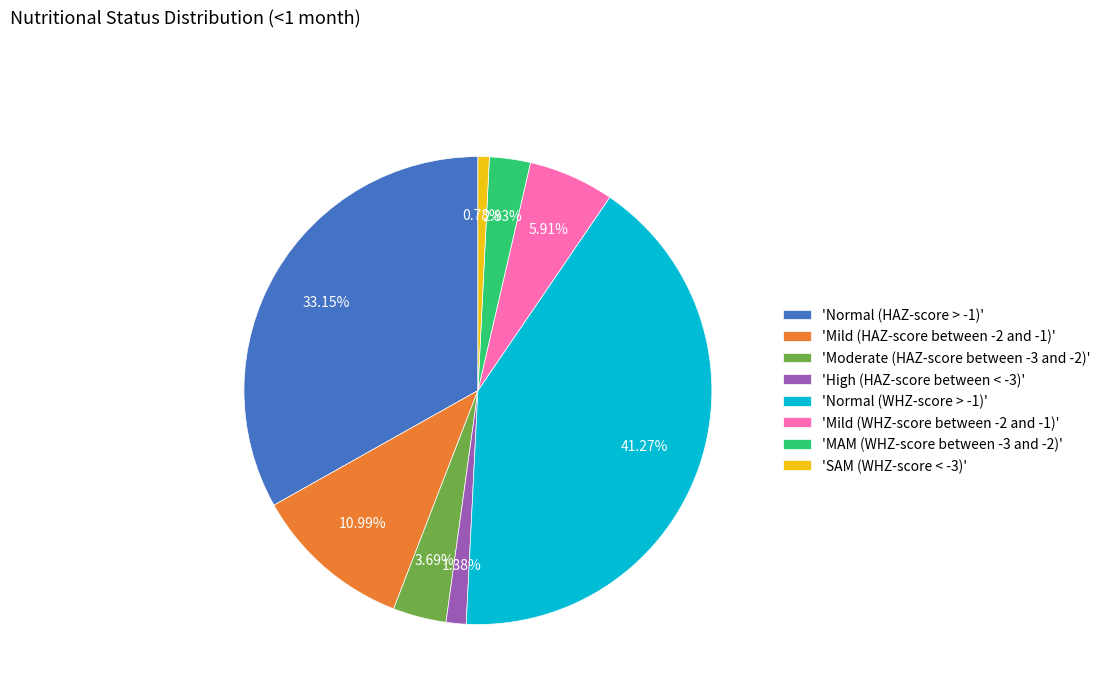

To the nearest percent, what is the average slice percentage?

12%